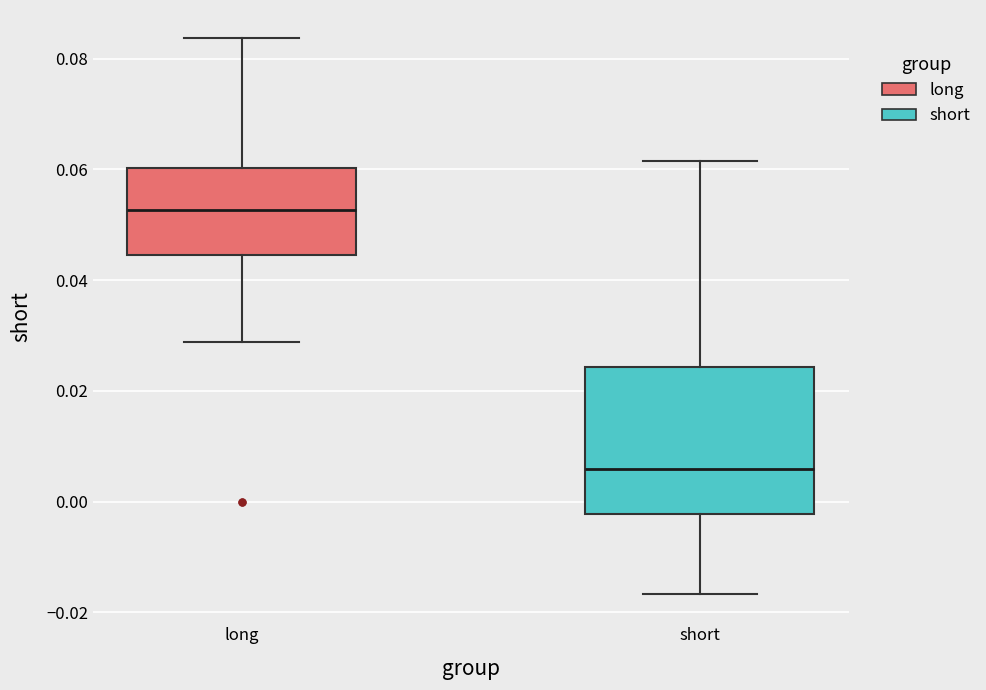

Where is the lower edge of the box for short on the y-axis? The values are not printed on the chart, so give them approximately, as read against the axis.

-0.002